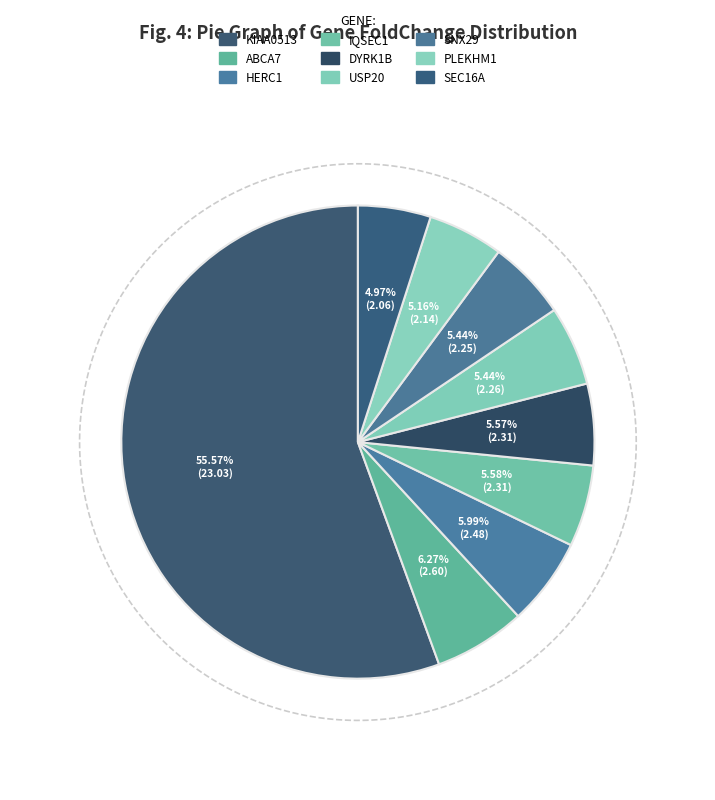

Is it true that IQSEC1 is 6% of the pie?

True